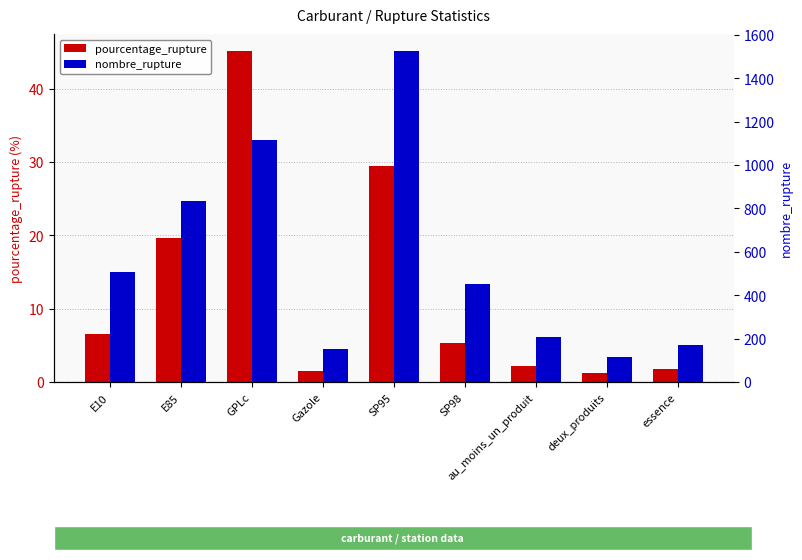

The value of pourcentage_rupture at au_moins_un_produit is 2.1. True or false?

True